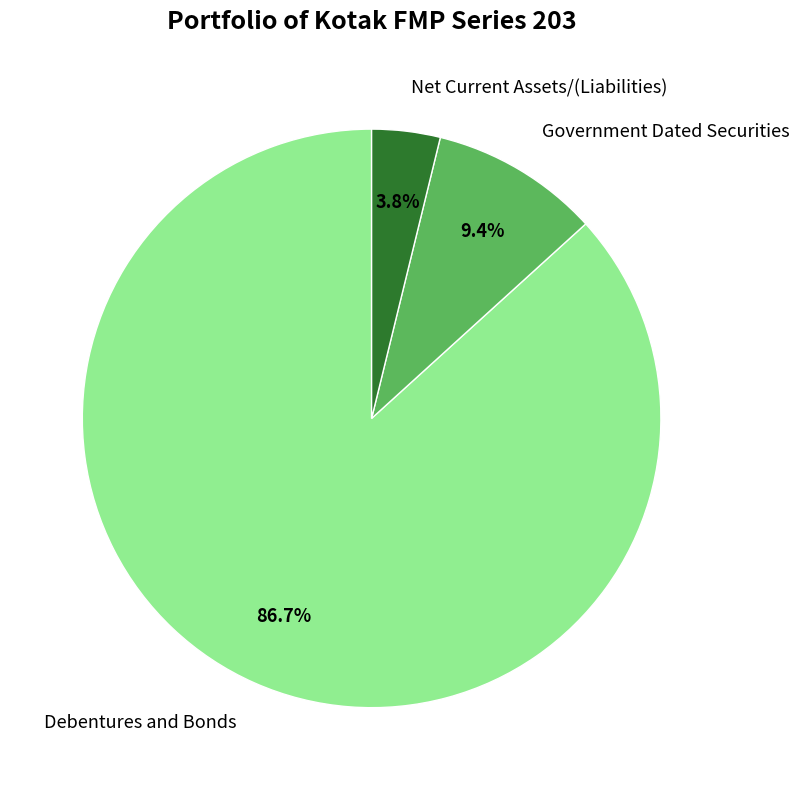

The Debentures and Bonds slice represents 87% of the pie. True or false?

True